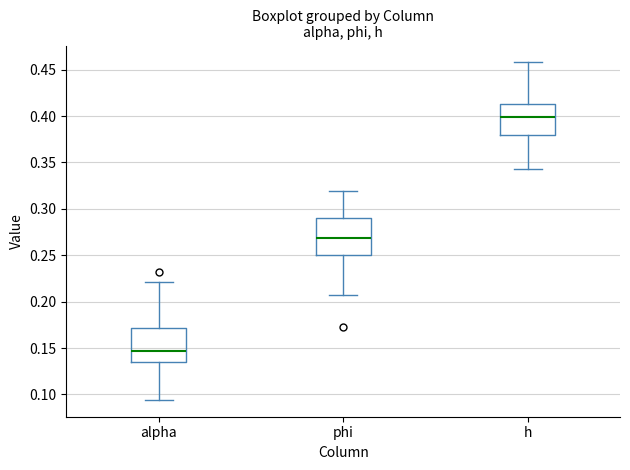

Which box's median line is the lowest?

alpha